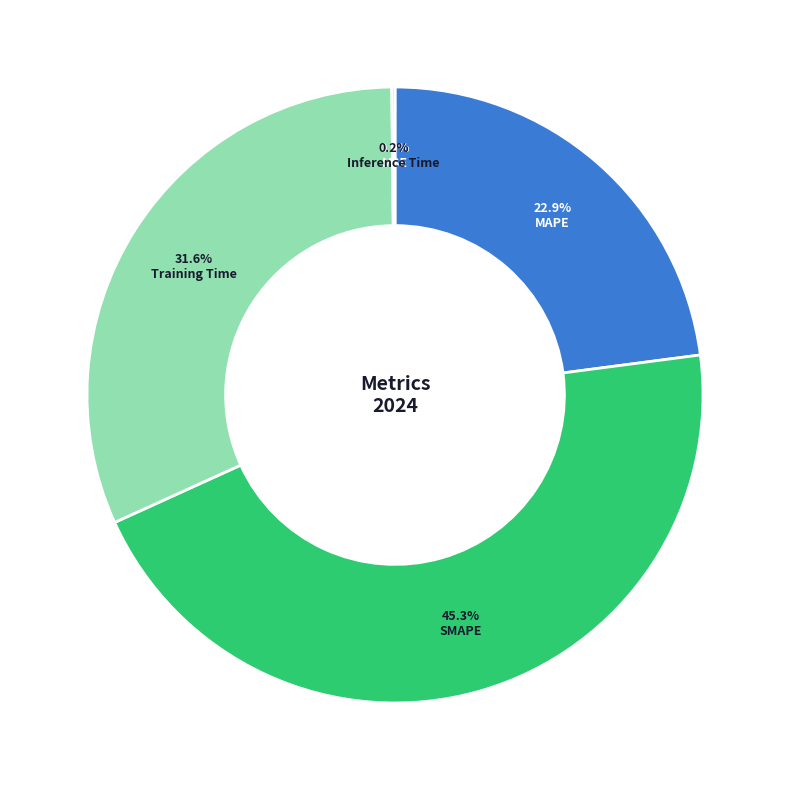

Is SMAPE the majority of the pie?

No